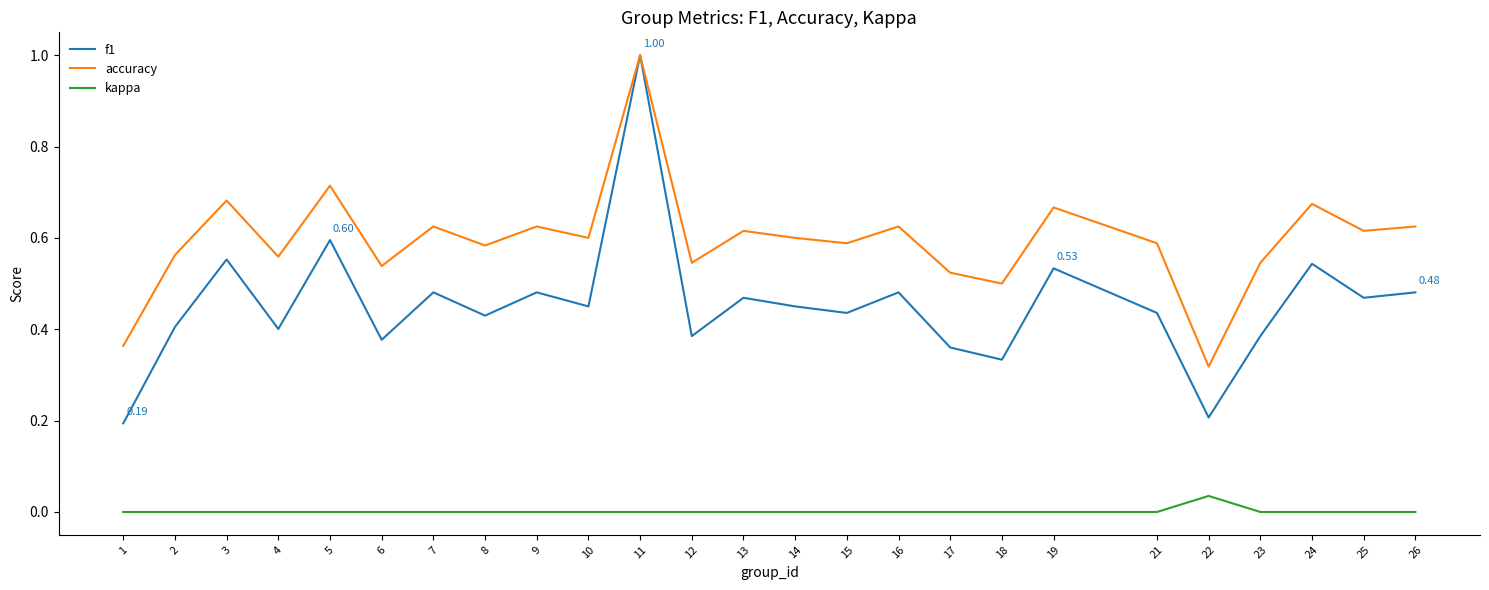

Which series has the widest spread of values?

f1